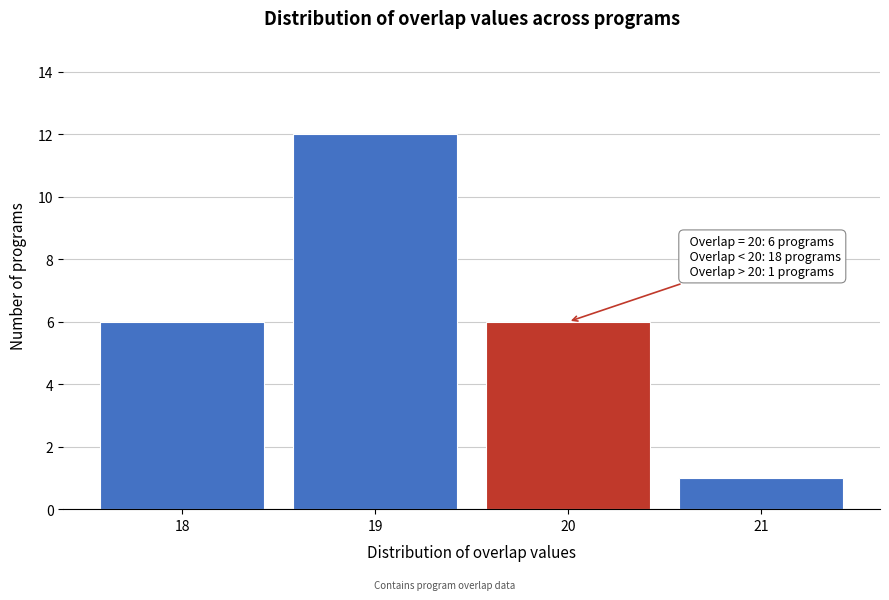

Over which range of the x-axis is the bar tallest?

18.5 to 19.5